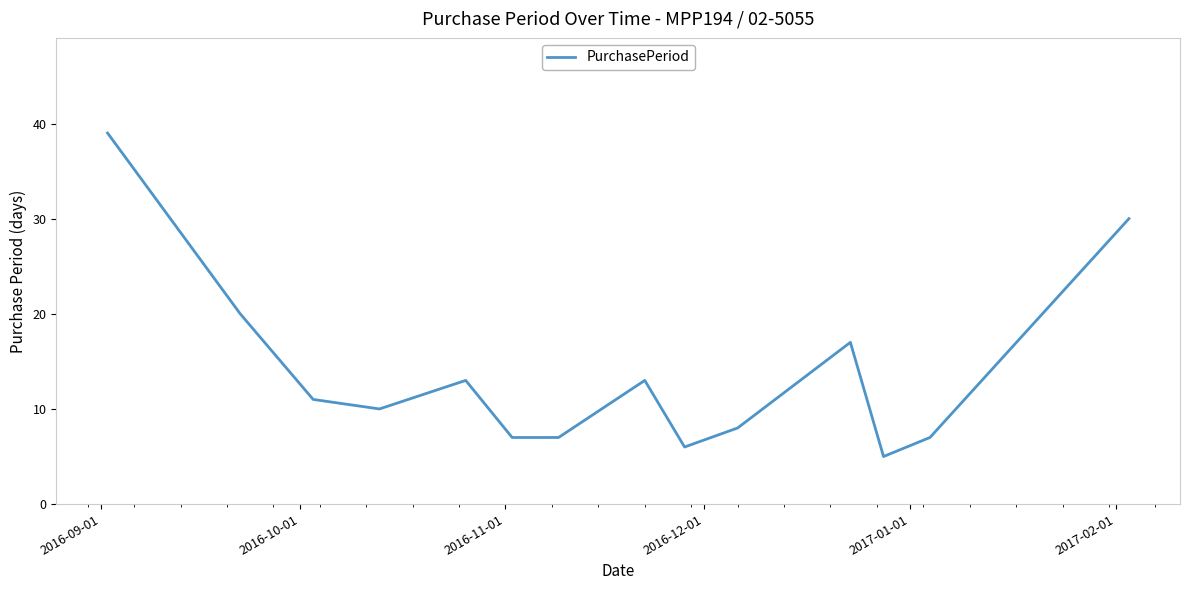

What is the smallest value displayed?

5